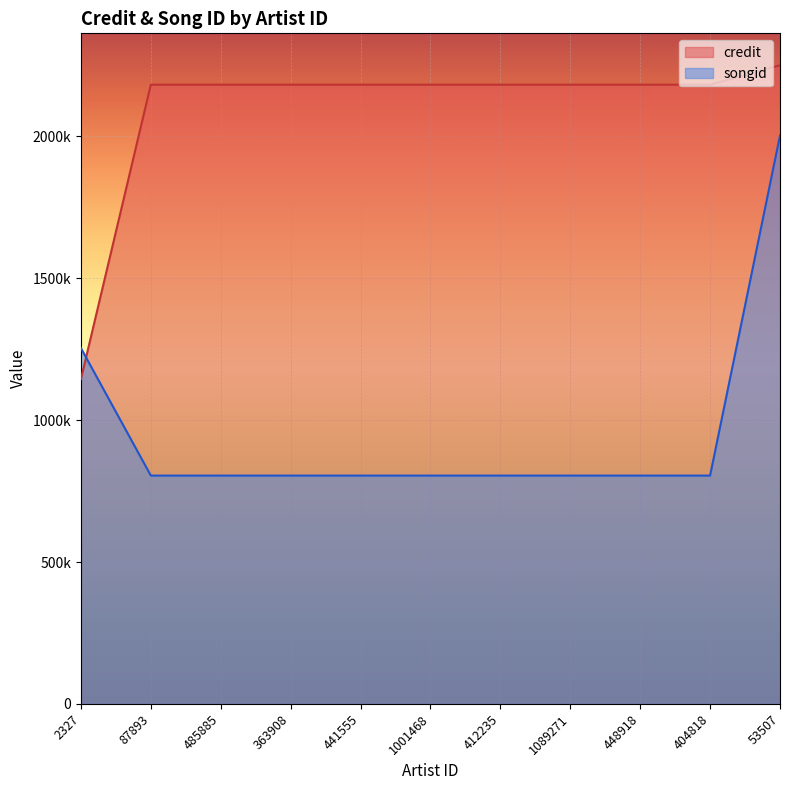

Which series ends up on top after the final intersection of songid and credit?

credit